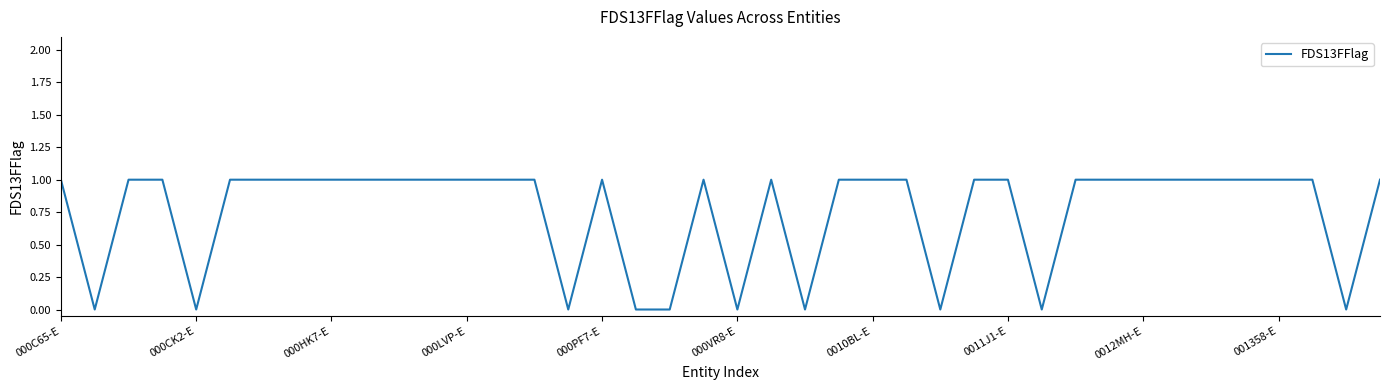

True or false: the data shows 2 at 0012MH-E.

False